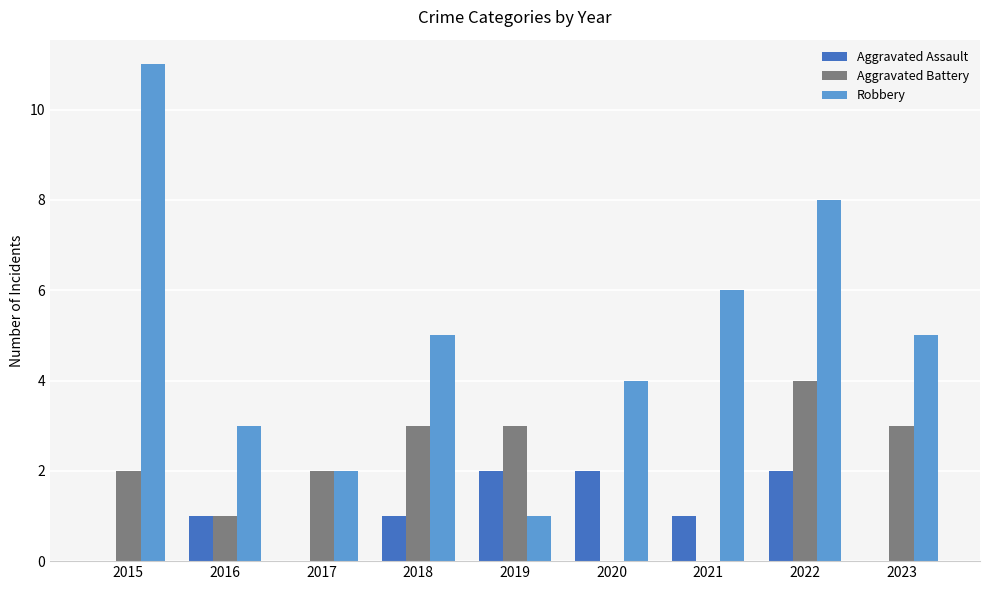

Which series changed the most between 2019 and 2022?

Robbery